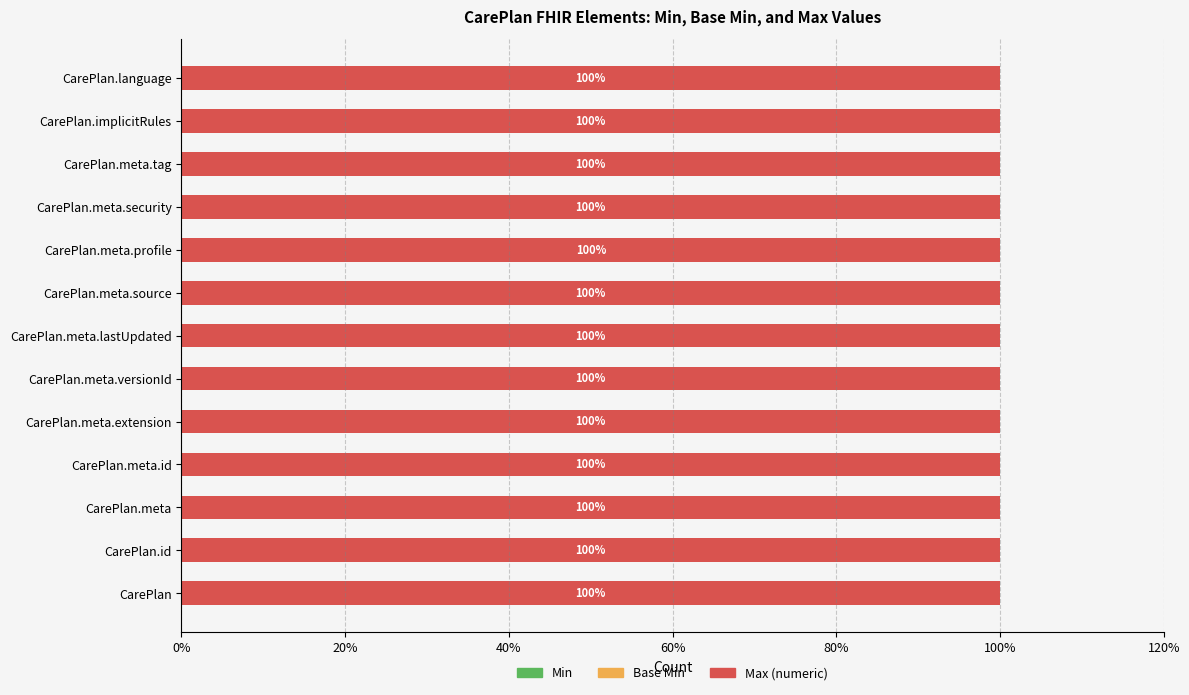

What is the total value across all series at CarePlan.meta.id?

100.0